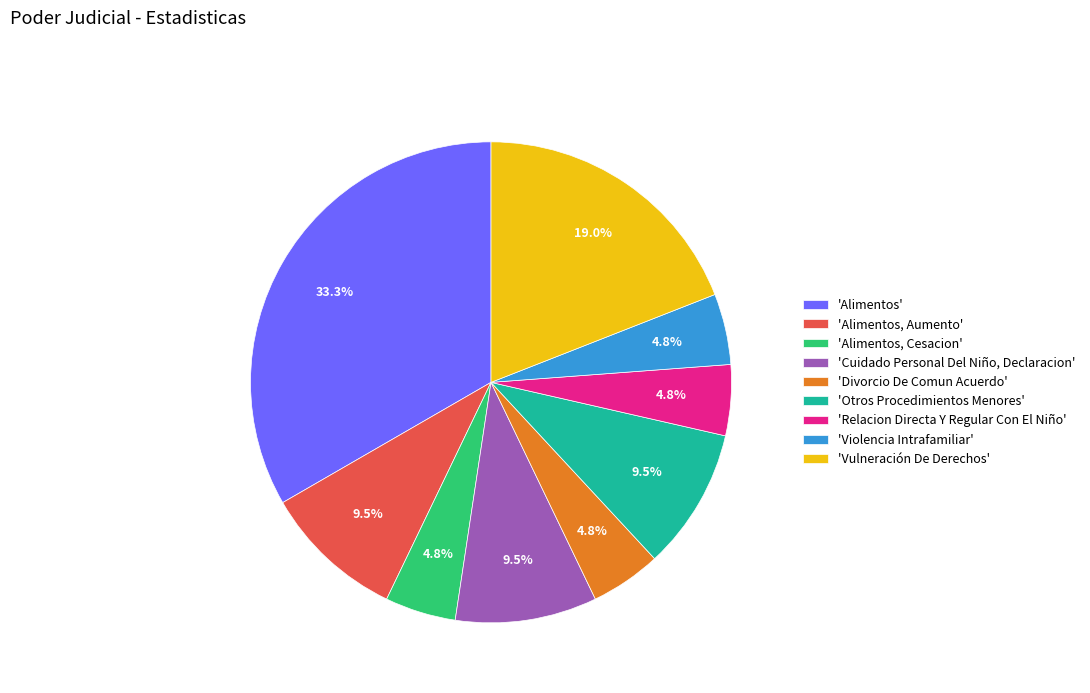

Is 'Violencia Intrafamiliar' the majority of the pie?

No